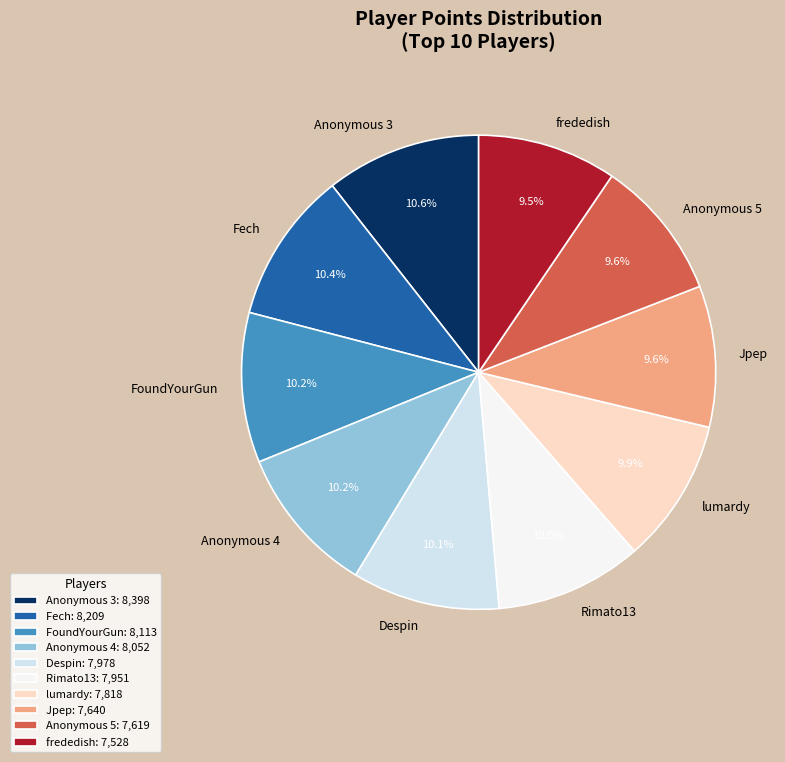

Is there any slice that represents more than half of the pie?

No